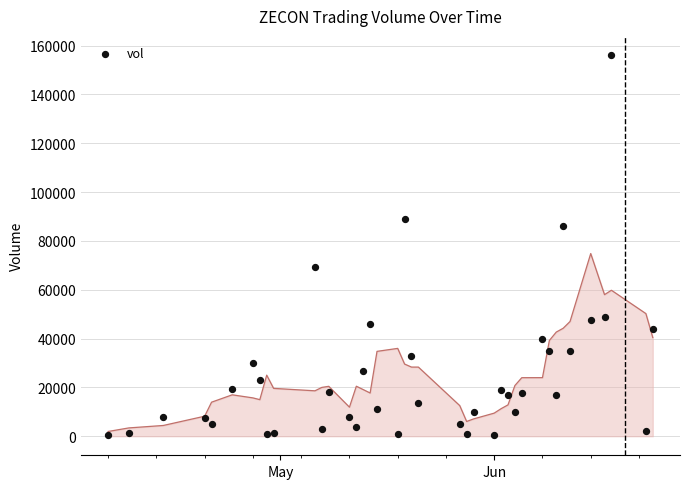

What is the range of Y values (max minus min)?

155900